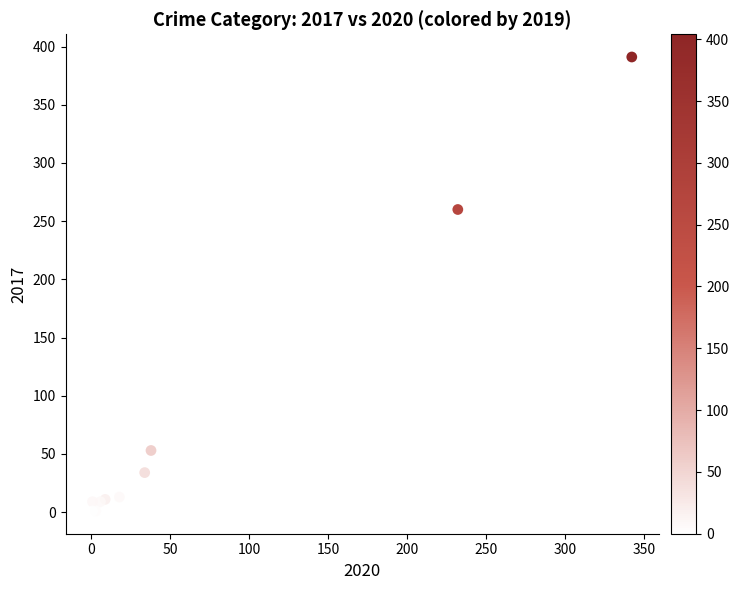

What Y value in the scatter plot is closest to 196?

260